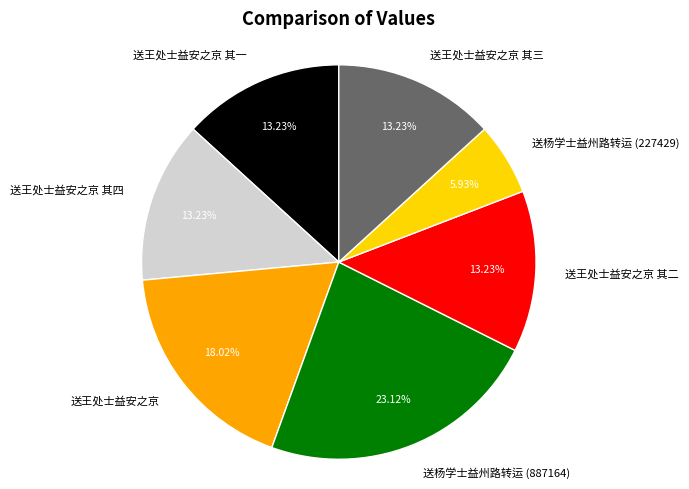

Is it true that 送王处士益安之京 其二 is 13% of the pie?

True